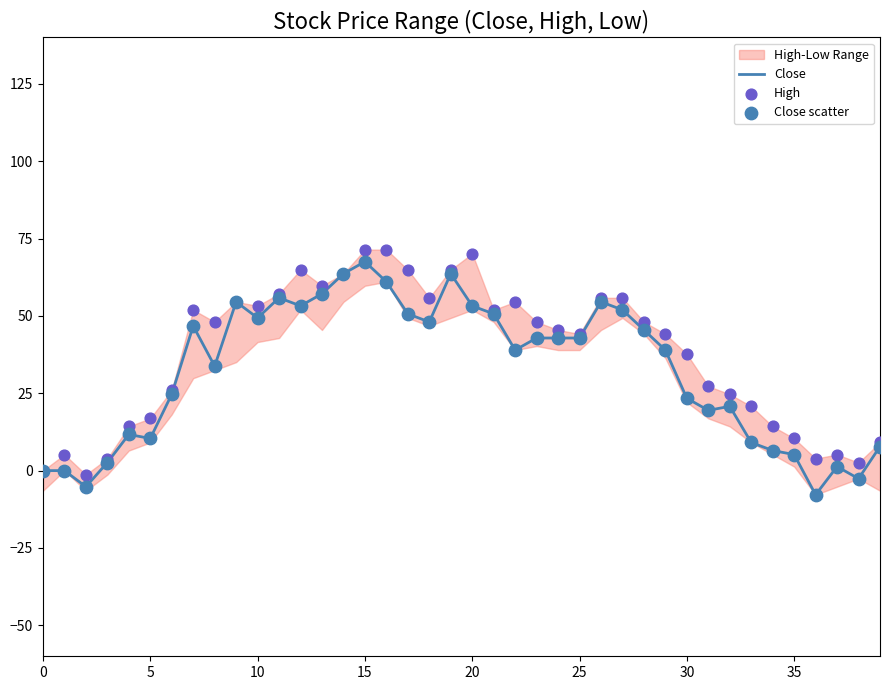

What is the total value across all series at 34?

27.3